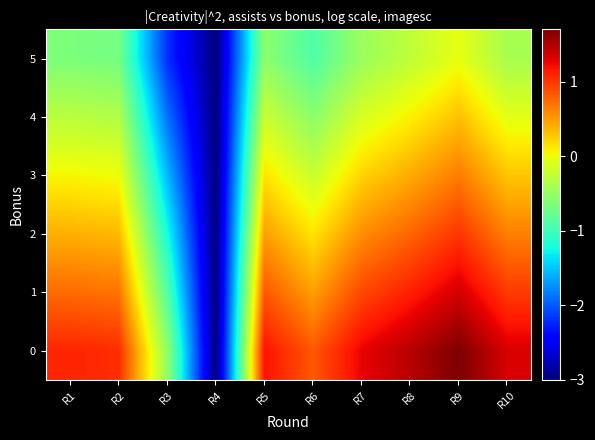

At which category is the sum across all series the highest?

R9